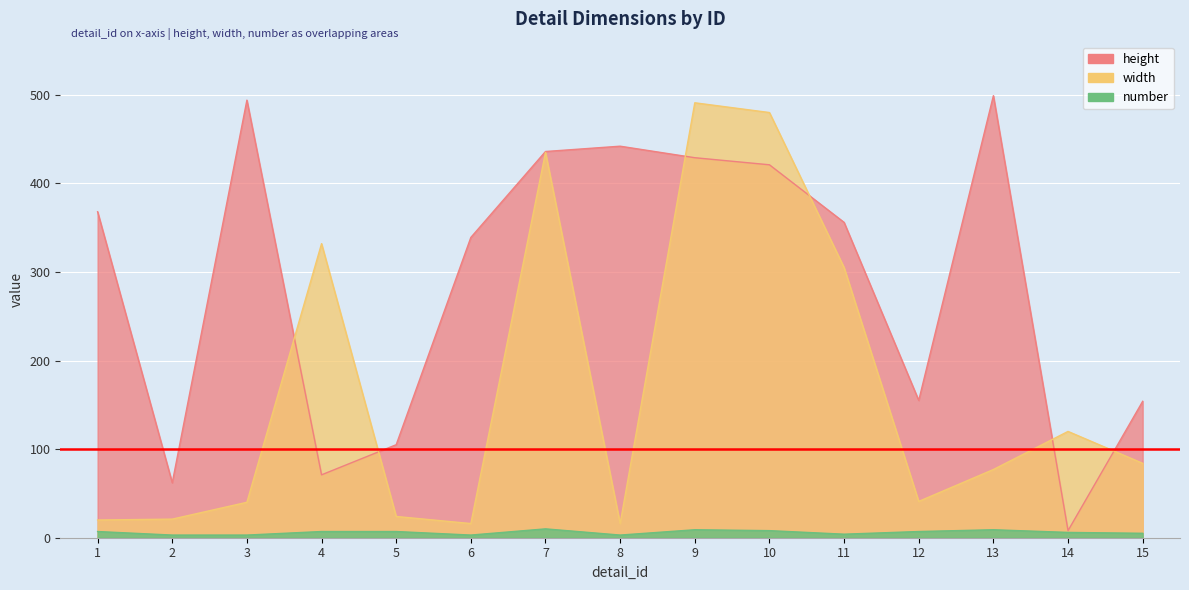

How many data points does each series have?

15